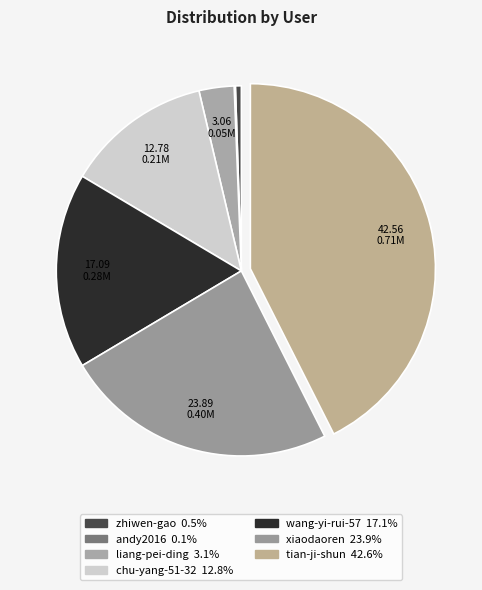

What is the largest slice in the pie chart?

tian-ji-shun